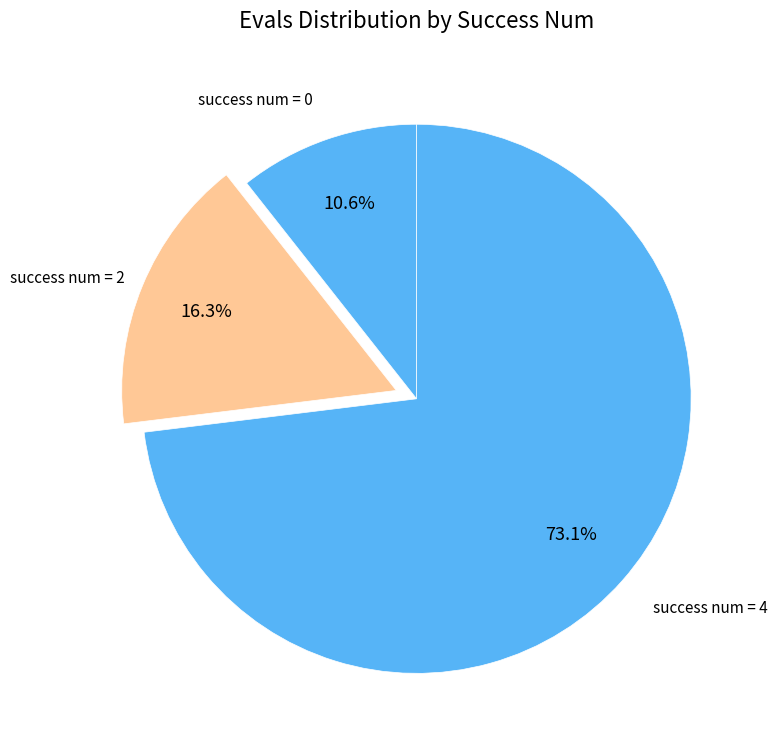

How many slices are in this pie chart?

3